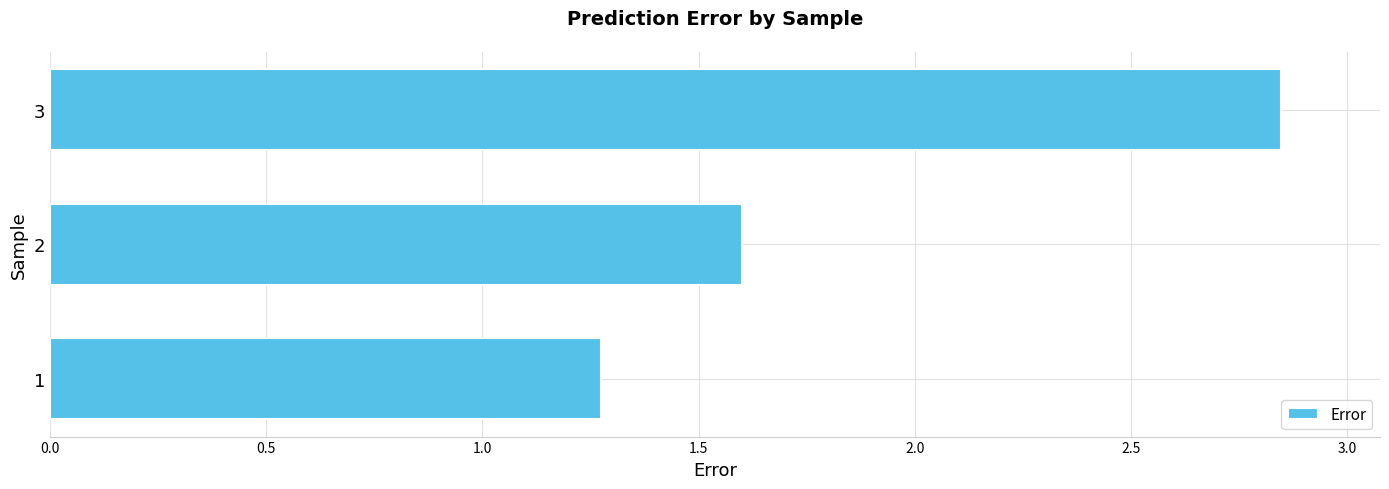

At which category does the chart reach its peak across all series?

3